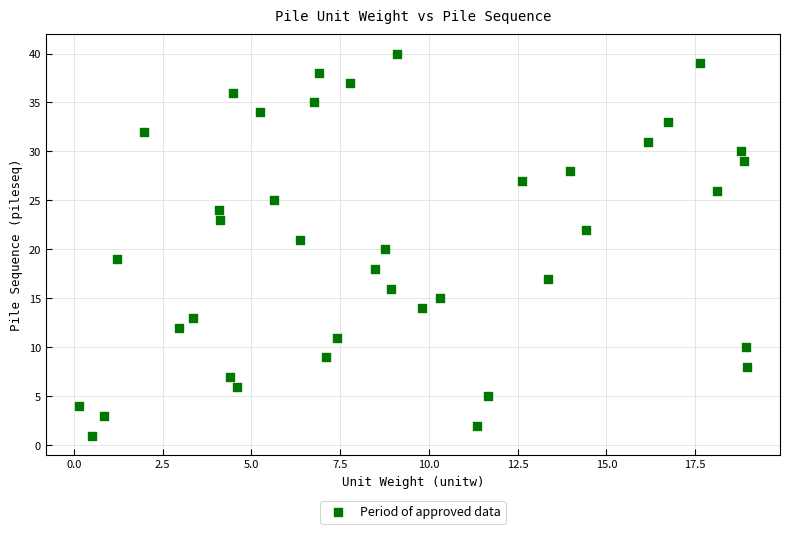

What is the range of Y values (max minus min)?

39